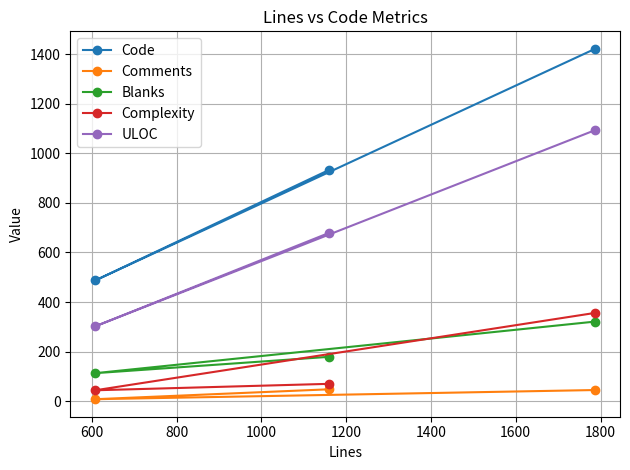

What is the average value of the Blanks series?

204